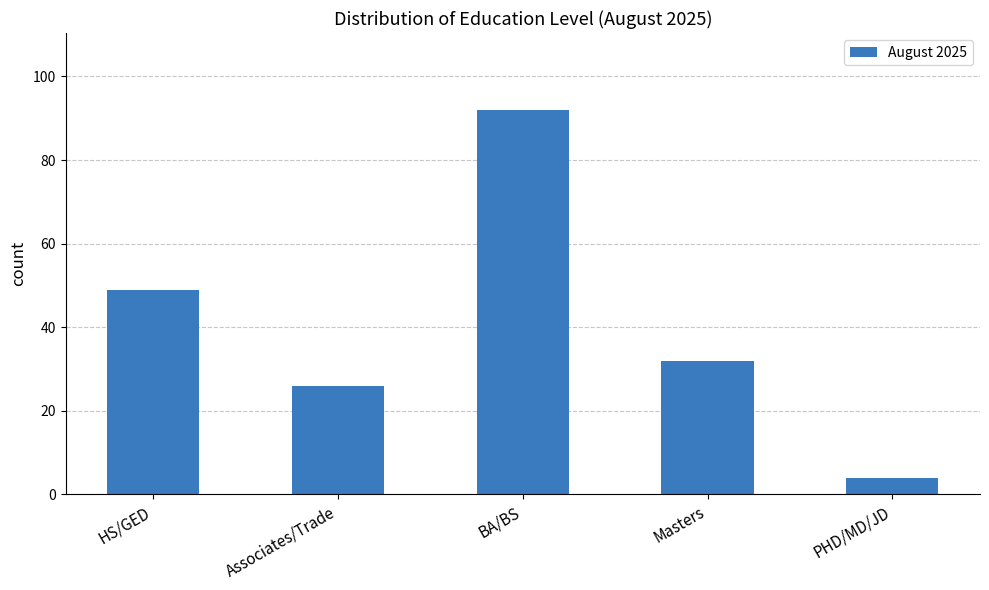

What is the sum of the values at PHD/MD/JD and Masters?

36